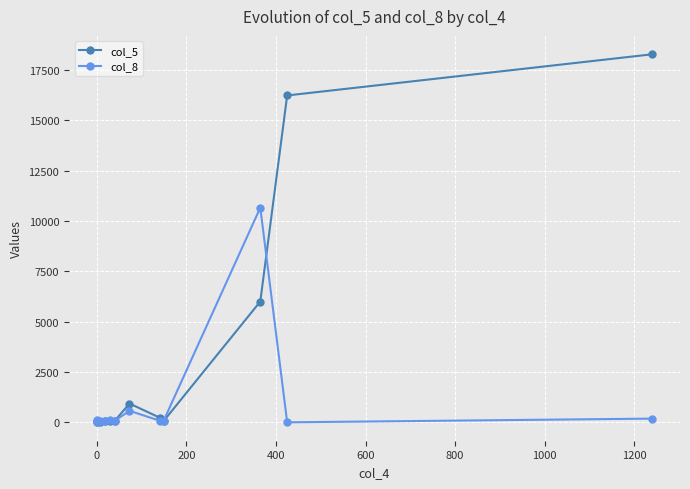

True or false: col_8 has more than 1 points higher than both neighbors.

True